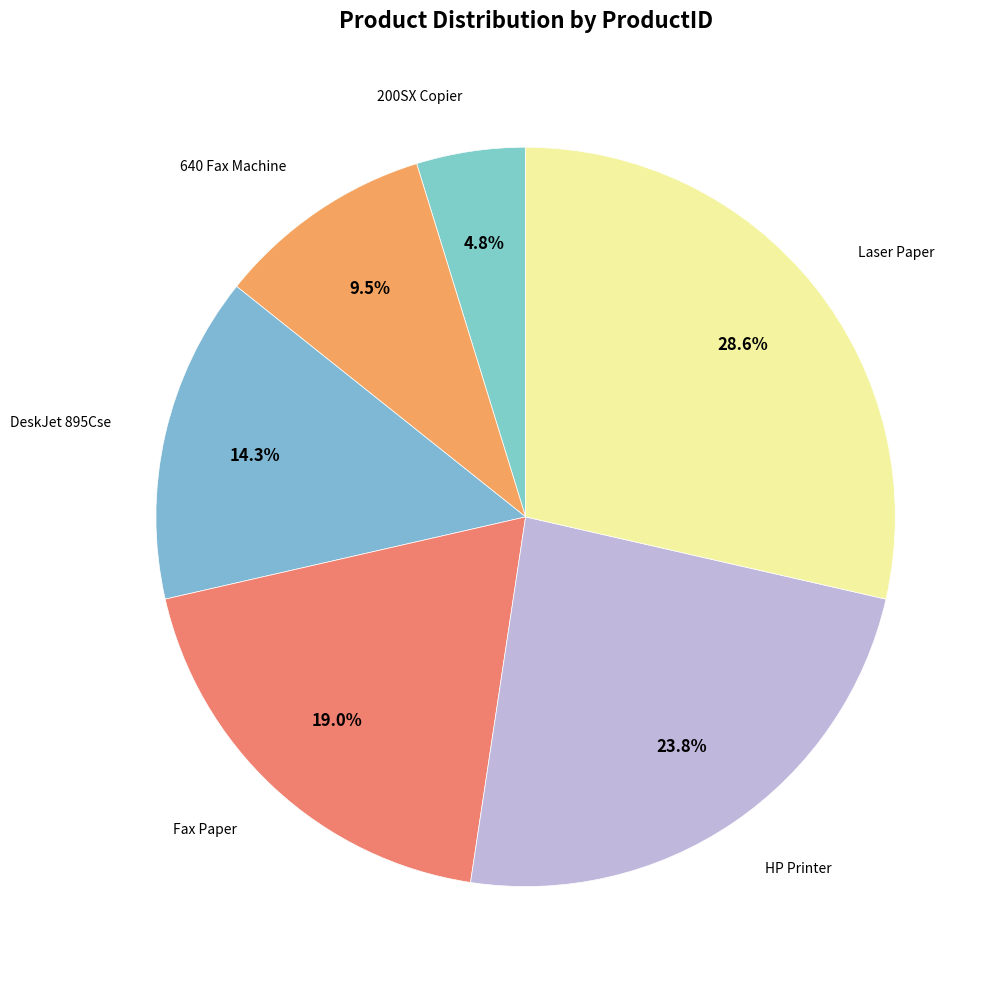

Which slice is the smallest?

200SX Copier